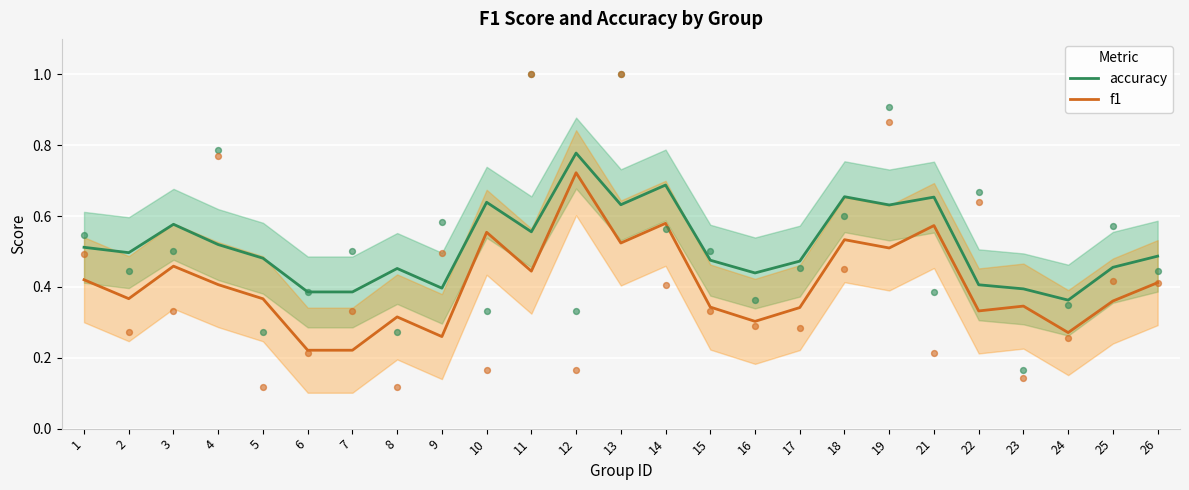

Is the value of f1 at 24 greater than the value of accuracy at 10?

No